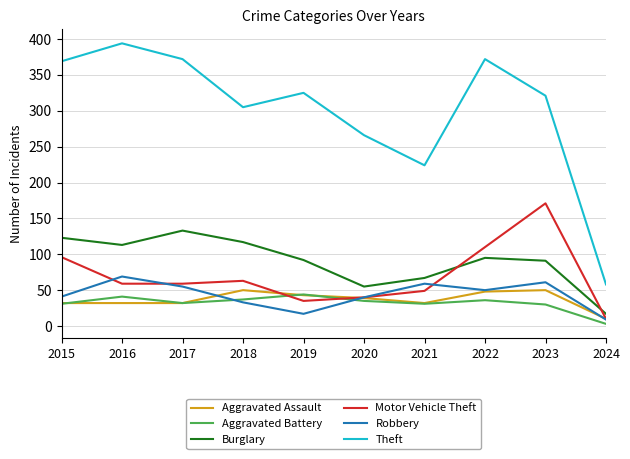

What are all the series names shown in the legend?

Aggravated Assault, Aggravated Battery, Burglary, Motor Vehicle Theft, Robbery, Theft